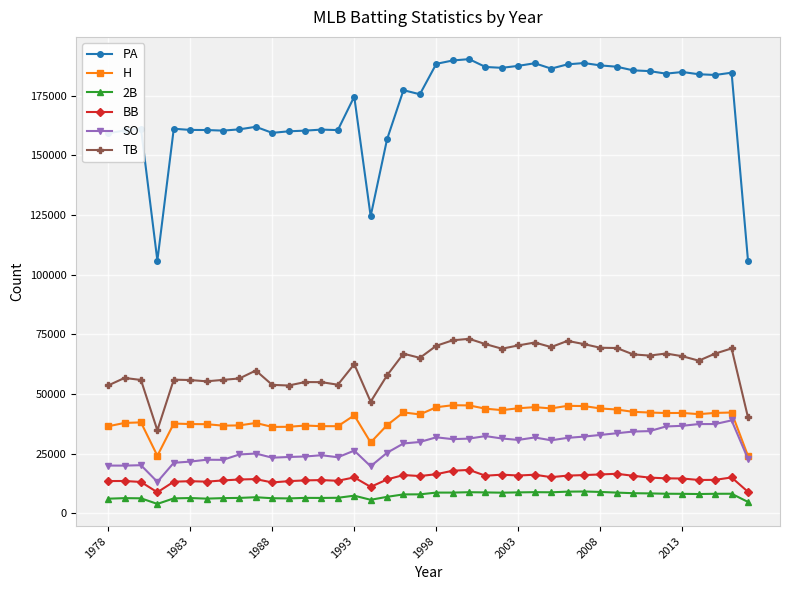

True or false: 2B and TB cross at least once.

False